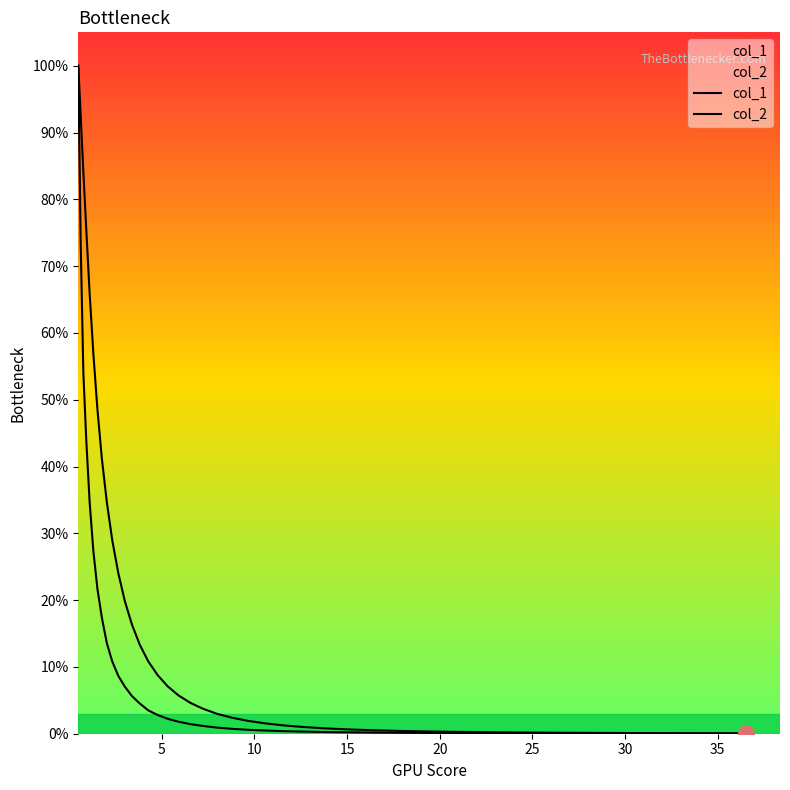

Which series has the widest spread of Y values?

col_2